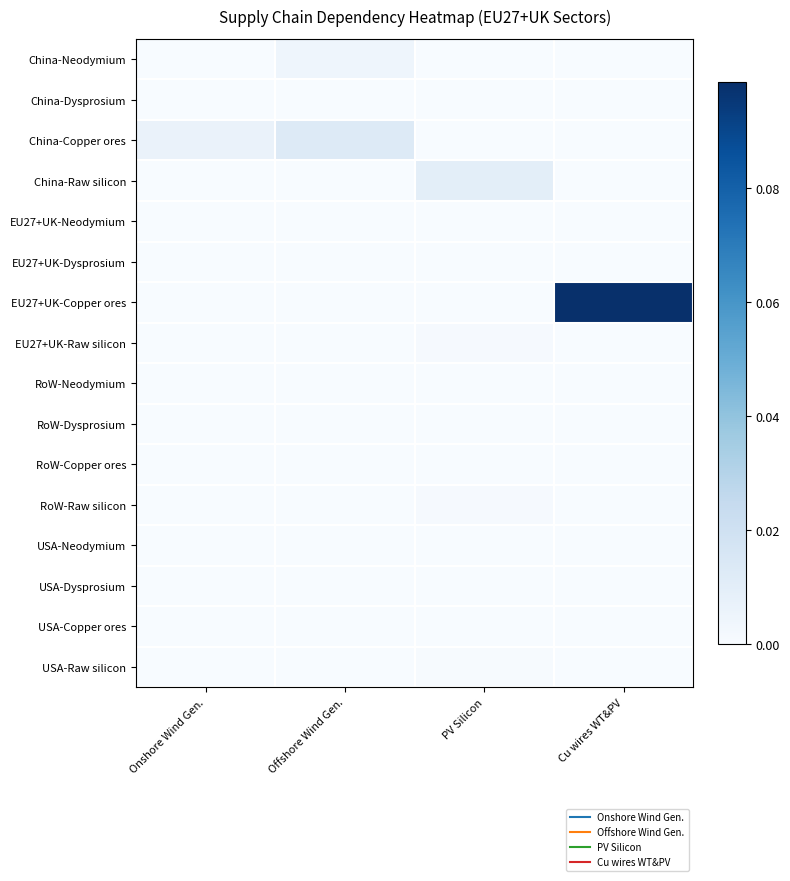

Reading right to left, extract all data points from this chart.

China-Neodymium: Cu wires WT&PV=0.0	PV Silicon=0.0	Offshore Wind Gen.=0.0	Onshore Wind Gen.=0.0
China-Dysprosium: Cu wires WT&PV=0.0	PV Silicon=0.0	Offshore Wind Gen.=0.0	Onshore Wind Gen.=0.0
China-Copper ores: Cu wires WT&PV=0.0	PV Silicon=0.0	Offshore Wind Gen.=0.0	Onshore Wind Gen.=0.0
China-Raw silicon: Cu wires WT&PV=0.0	PV Silicon=0.0	Offshore Wind Gen.=0.0	Onshore Wind Gen.=0.0
EU27+UK-Neodymium: Cu wires WT&PV=0.0	PV Silicon=0.0	Offshore Wind Gen.=0.0	Onshore Wind Gen.=0.0
EU27+UK-Dysprosium: Cu wires WT&PV=0.0	PV Silicon=0.0	Offshore Wind Gen.=0.0	Onshore Wind Gen.=0.0
EU27+UK-Copper ores: Cu wires WT&PV=0.1	PV Silicon=0.0	Offshore Wind Gen.=0.0	Onshore Wind Gen.=0.0
EU27+UK-Raw silicon: Cu wires WT&PV=0.0	PV Silicon=0.0	Offshore Wind Gen.=0.0	Onshore Wind Gen.=0.0
RoW-Neodymium: Cu wires WT&PV=0.0	PV Silicon=0.0	Offshore Wind Gen.=0.0	Onshore Wind Gen.=0.0
RoW-Dysprosium: Cu wires WT&PV=0.0	PV Silicon=0.0	Offshore Wind Gen.=0.0	Onshore Wind Gen.=0.0
RoW-Copper ores: Cu wires WT&PV=0.0	PV Silicon=0.0	Offshore Wind Gen.=0.0	Onshore Wind Gen.=0.0
RoW-Raw silicon: Cu wires WT&PV=0.0	PV Silicon=0.0	Offshore Wind Gen.=0.0	Onshore Wind Gen.=0.0
USA-Neodymium: Cu wires WT&PV=0.0	PV Silicon=0.0	Offshore Wind Gen.=0.0	Onshore Wind Gen.=0.0
USA-Dysprosium: Cu wires WT&PV=0.0	PV Silicon=0.0	Offshore Wind Gen.=0.0	Onshore Wind Gen.=0.0
USA-Copper ores: Cu wires WT&PV=0.0	PV Silicon=0.0	Offshore Wind Gen.=0.0	Onshore Wind Gen.=0.0
USA-Raw silicon: Cu wires WT&PV=0.0	PV Silicon=0.0	Offshore Wind Gen.=0.0	Onshore Wind Gen.=0.0